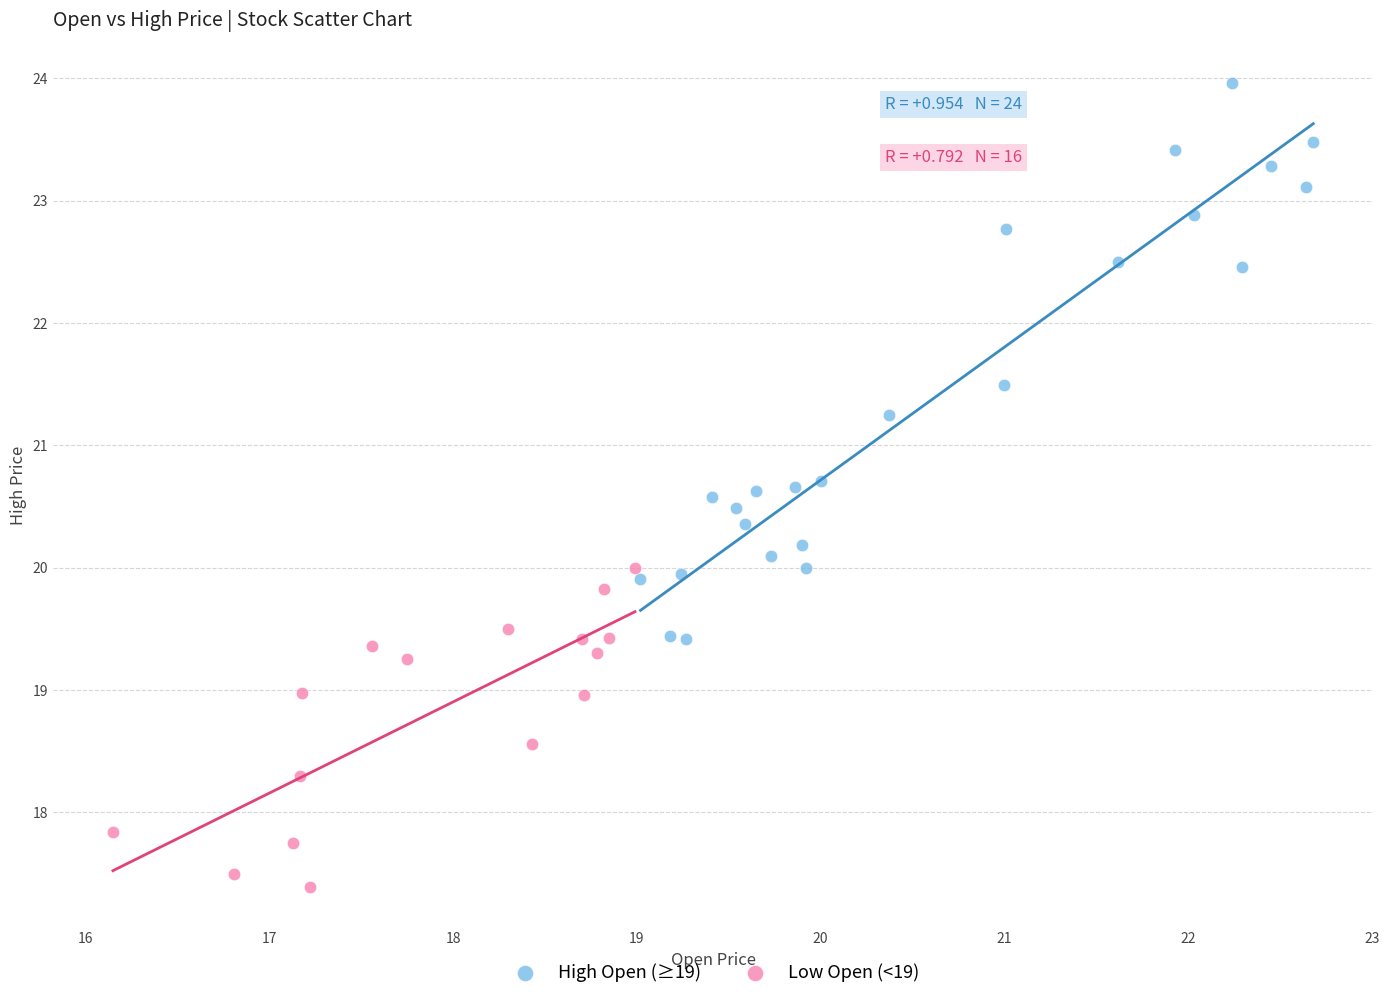

Which series contains the lowest Y value?

Low Open (<19)